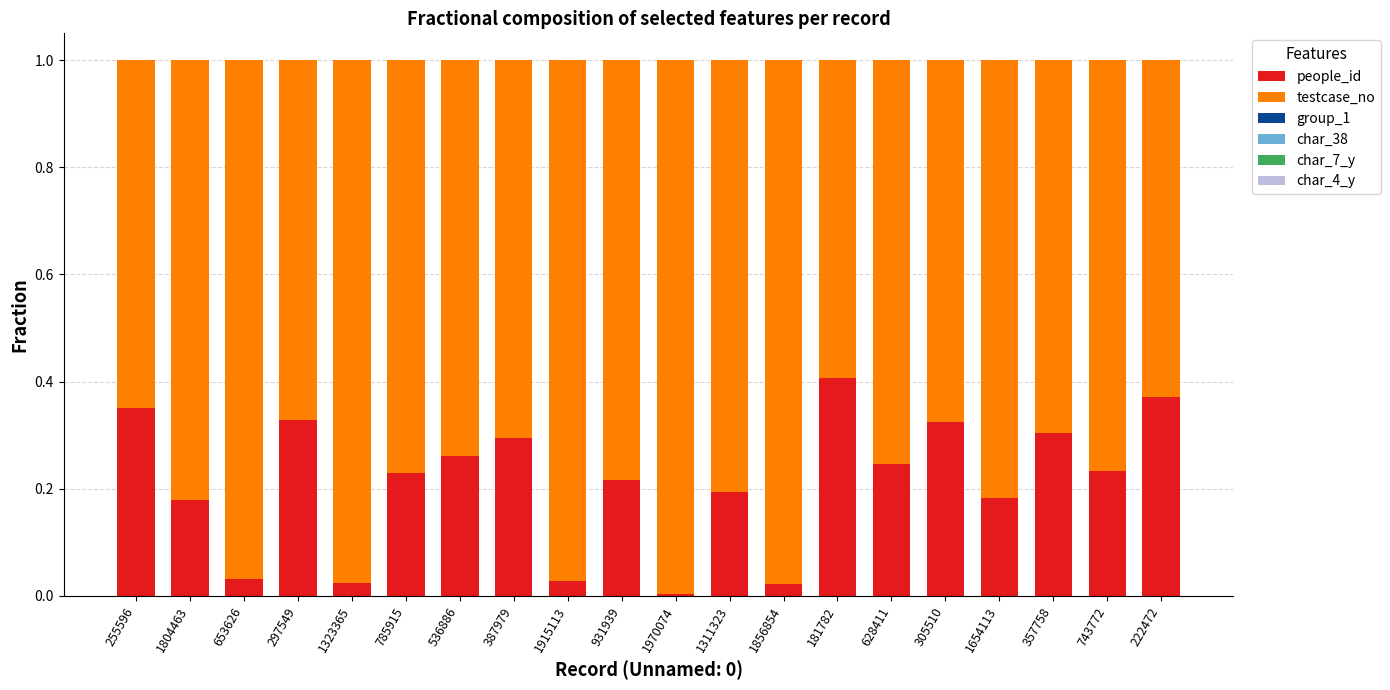

True or false: people_id has a value of 0.2 at 628411.

True